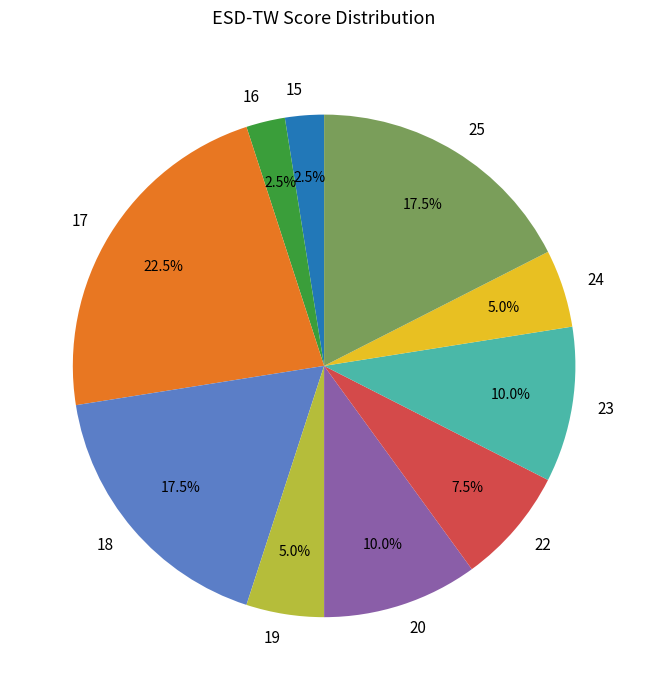

To the nearest percent, what percentage of the pie is 19?

5%